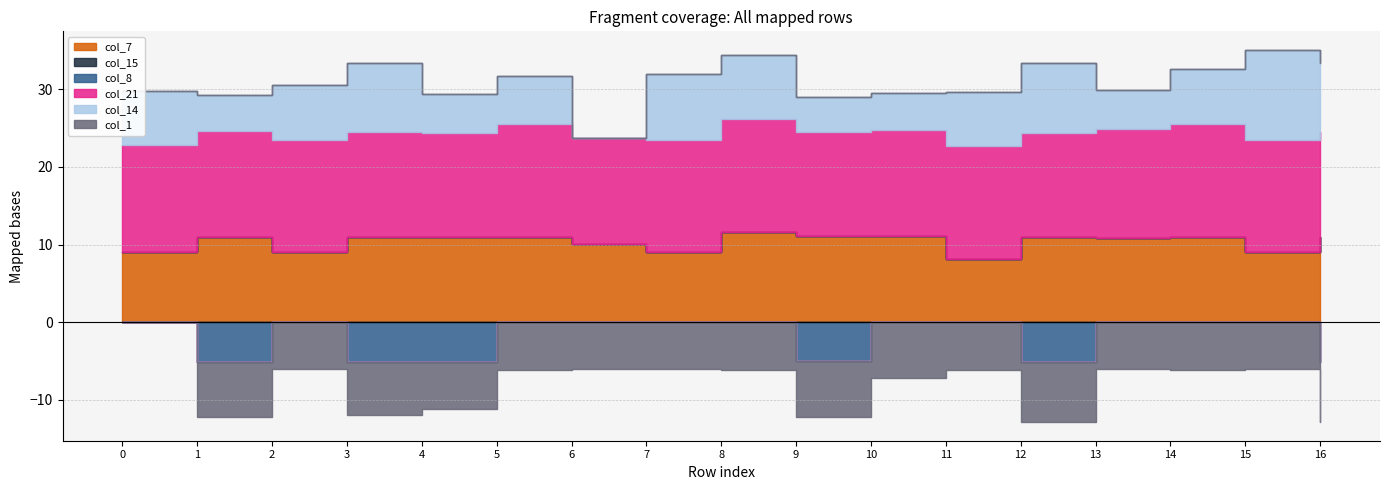

Is it true that col_7 equals 11.0 at 3?

True